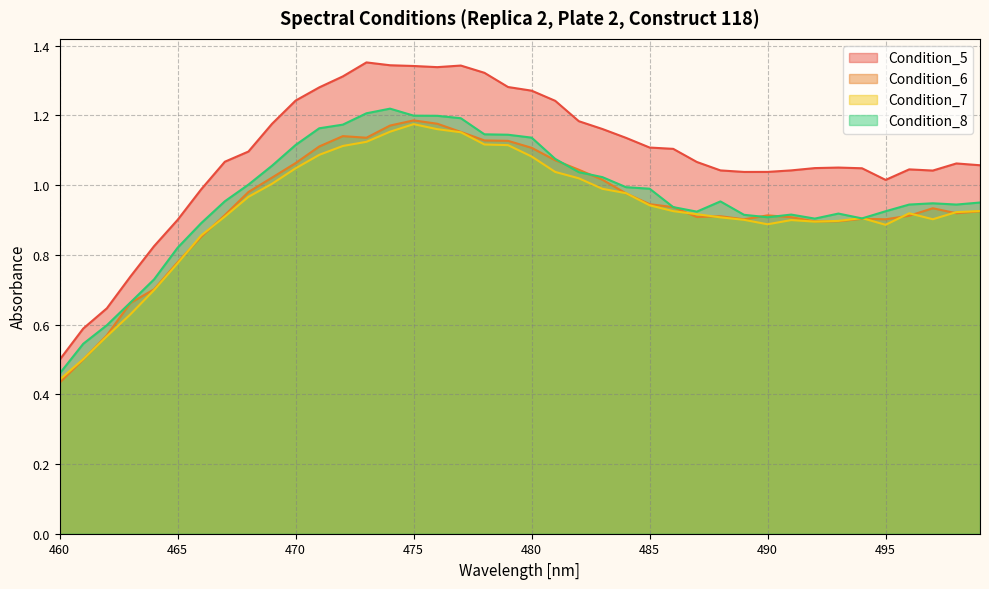

Reading right to left, list all the values displayed in this chart.

Condition_5: 499=1.1	498=1.1	497=1.0	496=1.0	495=1.0	494=1.0	493=1.1	492=1.0	491=1.0	490=1.0	489=1.0	488=1.0	487=1.1	486=1.1	485=1.1	484=1.1	483=1.2	482=1.2	481=1.2	480=1.3	479=1.3	478=1.3	477=1.3	476=1.3	475=1.3	474=1.3	473=1.4	472=1.3	471=1.3	470=1.2	469=1.2	468=1.1	467=1.1	466=1.0	465=0.9	464=0.8	463=0.7	462=0.6	461=0.6	460=0.5
Condition_6: 499=0.9	498=0.9	497=0.9	496=0.9	495=0.9	494=0.9	493=0.9	492=0.9	491=0.9	490=0.9	489=0.9	488=0.9	487=0.9	486=0.9	485=0.9	484=1.0	483=1.0	482=1.0	481=1.1	480=1.1	479=1.1	478=1.1	477=1.2	476=1.2	475=1.2	474=1.2	473=1.1	472=1.1	471=1.1	470=1.1	469=1.0	468=1.0	467=0.9	466=0.9	465=0.8	464=0.7	463=0.7	462=0.6	461=0.5	460=0.4
Condition_7: 499=0.9	498=0.9	497=0.9	496=0.9	495=0.9	494=0.9	493=0.9	492=0.9	491=0.9	490=0.9	489=0.9	488=0.9	487=0.9	486=0.9	485=0.9	484=1.0	483=1.0	482=1.0	481=1.0	480=1.1	479=1.1	478=1.1	477=1.2	476=1.2	475=1.2	474=1.2	473=1.1	472=1.1	471=1.1	470=1.0	469=1.0	468=1.0	467=0.9	466=0.9	465=0.8	464=0.7	463=0.6	462=0.6	461=0.5	460=0.4
Condition_8: 499=1.0	498=0.9	497=0.9	496=0.9	495=0.9	494=0.9	493=0.9	492=0.9	491=0.9	490=0.9	489=0.9	488=1.0	487=0.9	486=0.9	485=1.0	484=1.0	483=1.0	482=1.0	481=1.1	480=1.1	479=1.1	478=1.1	477=1.2	476=1.2	475=1.2	474=1.2	473=1.2	472=1.2	471=1.2	470=1.1	469=1.1	468=1.0	467=1.0	466=0.9	465=0.8	464=0.7	463=0.7	462=0.6	461=0.5	460=0.5